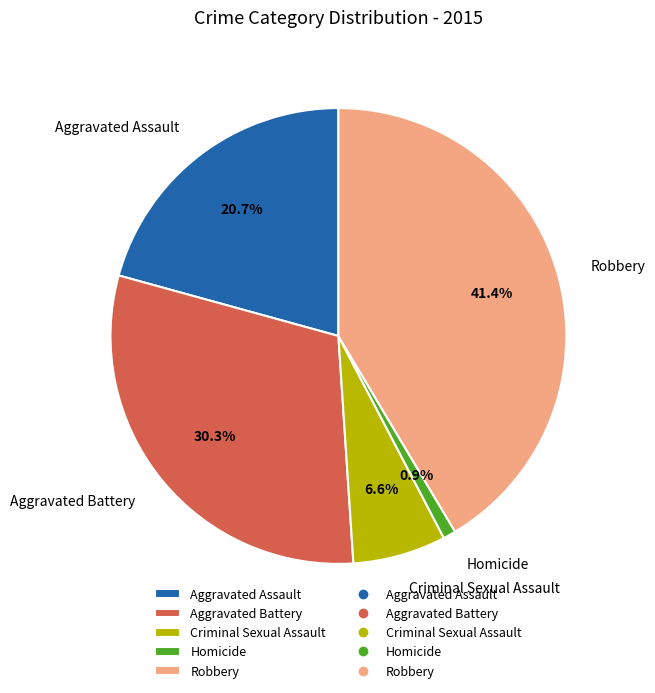

Is it true that Aggravated Assault is 33% of the pie?

False